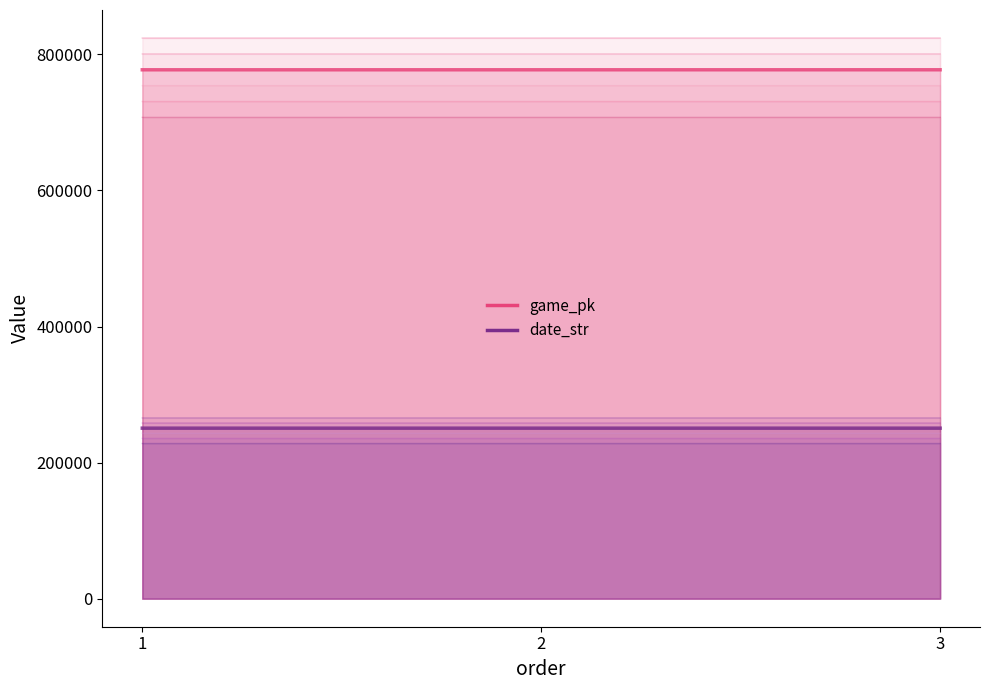

Rank the series by their average value, from highest to lowest.

game_pk, date_str